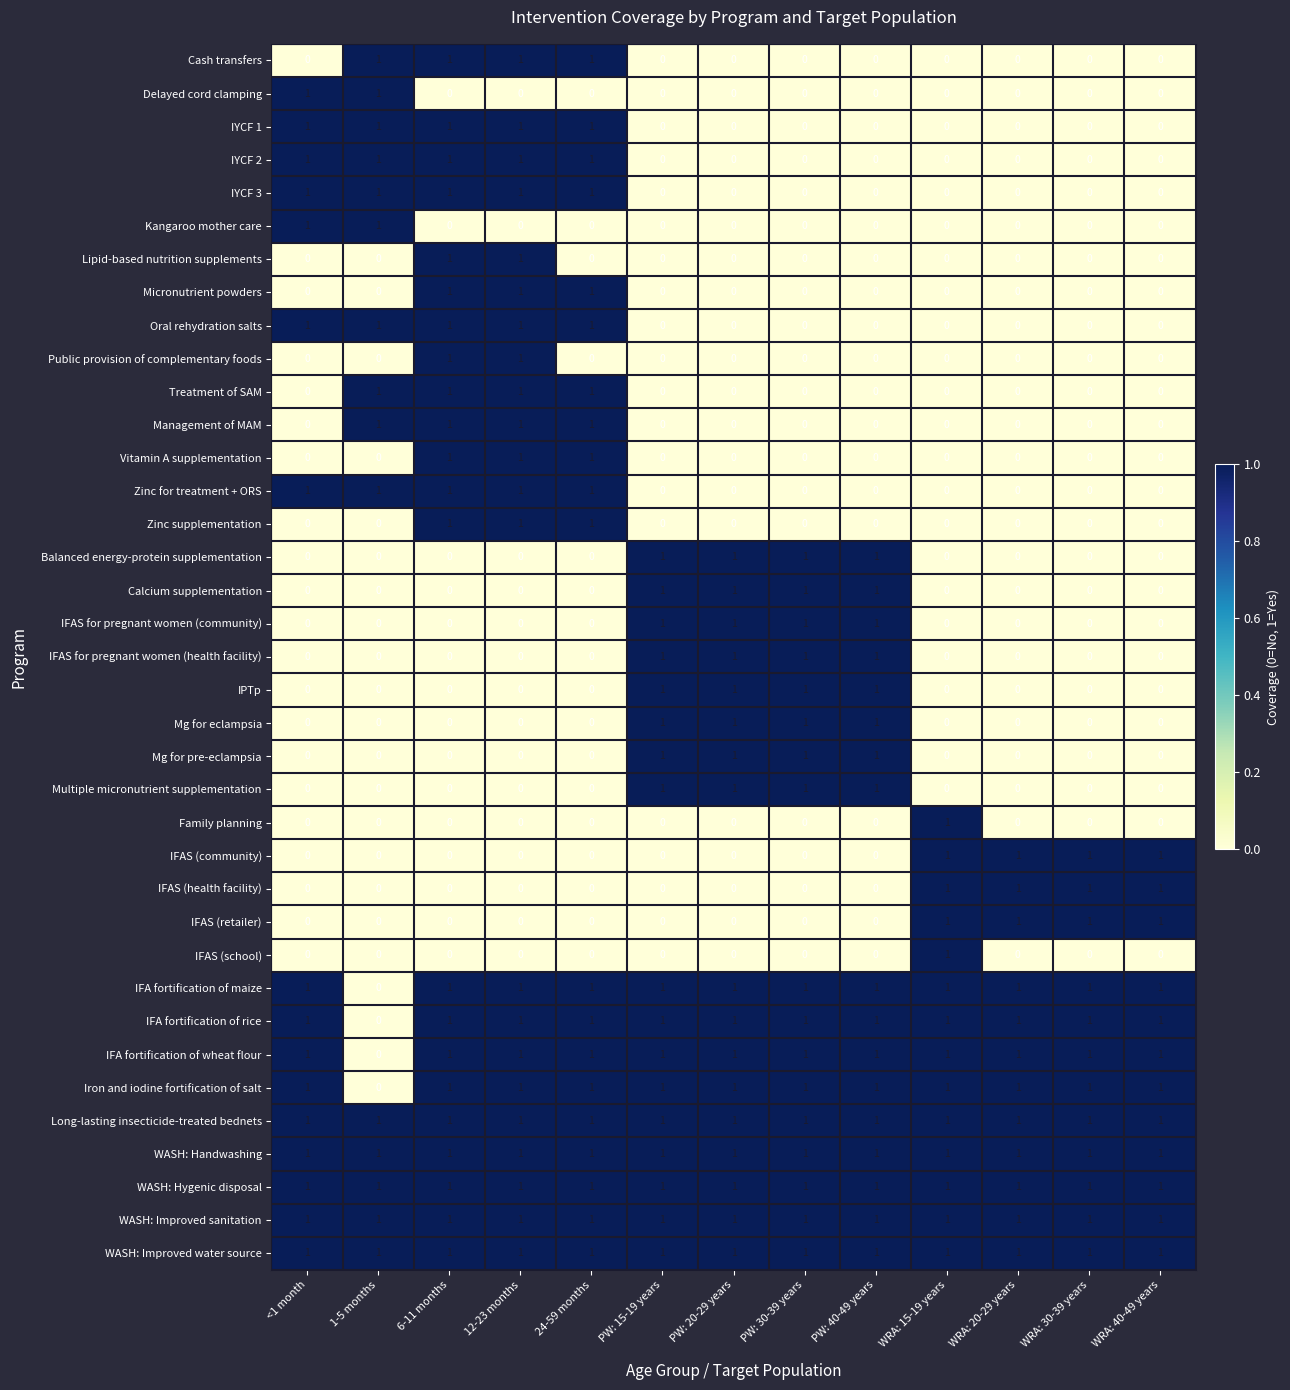

What is the total value across all series at PW: 20-29 years?

17